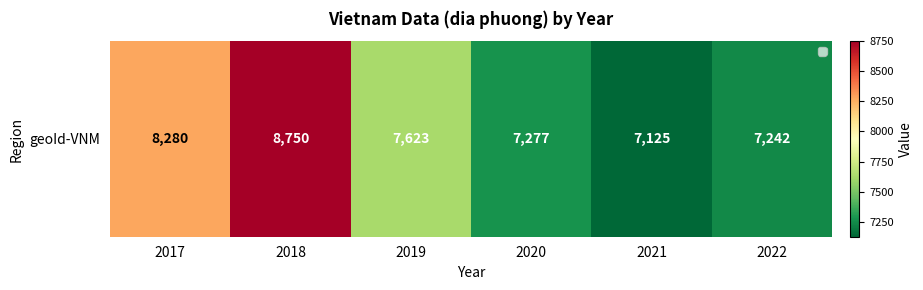

Reading right to left, list all the values displayed in this chart.

7242	7125	7277	7623	8750	8280